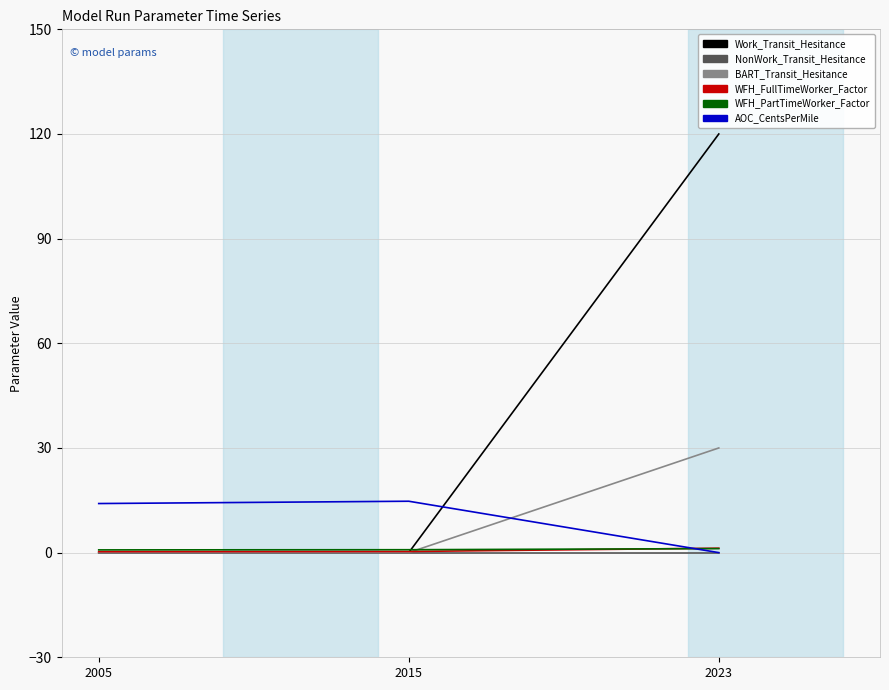

At which category is the sum across all series the highest?

2023